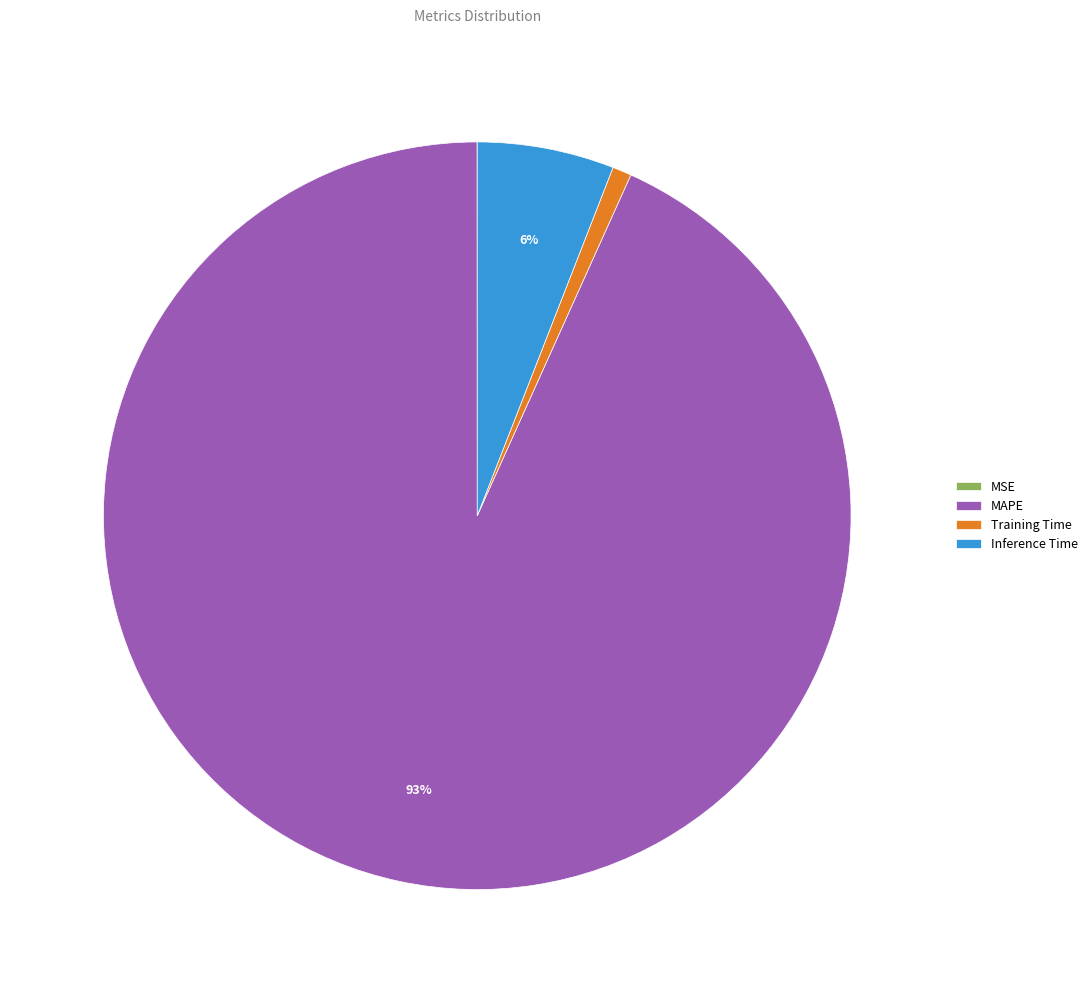

To the nearest percent, what is the difference between the Inference Time and MAPE slice percentages?

87%